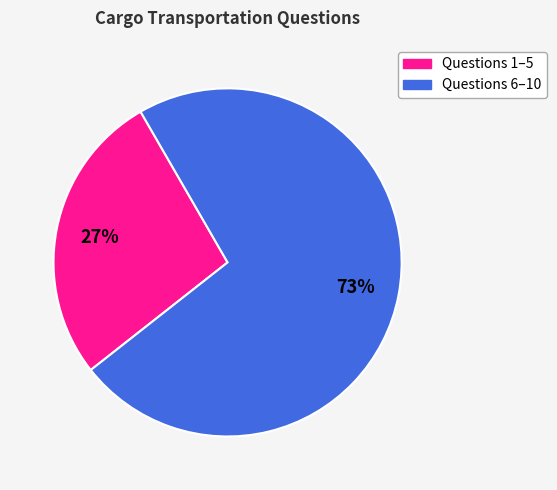

To the nearest percent, what is the average slice percentage?

50%